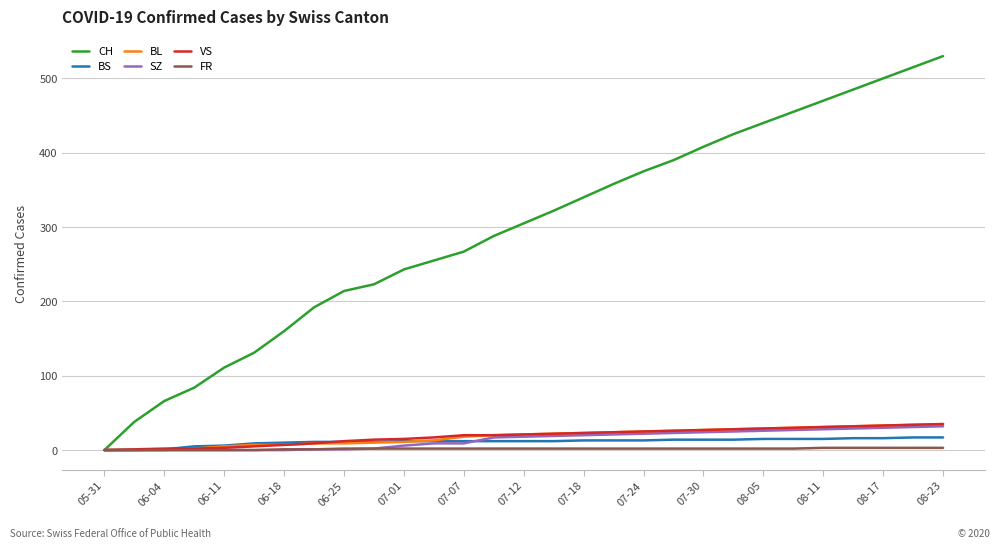

What are all the series names shown in the legend?

CH, BS, BL, SZ, VS, FR